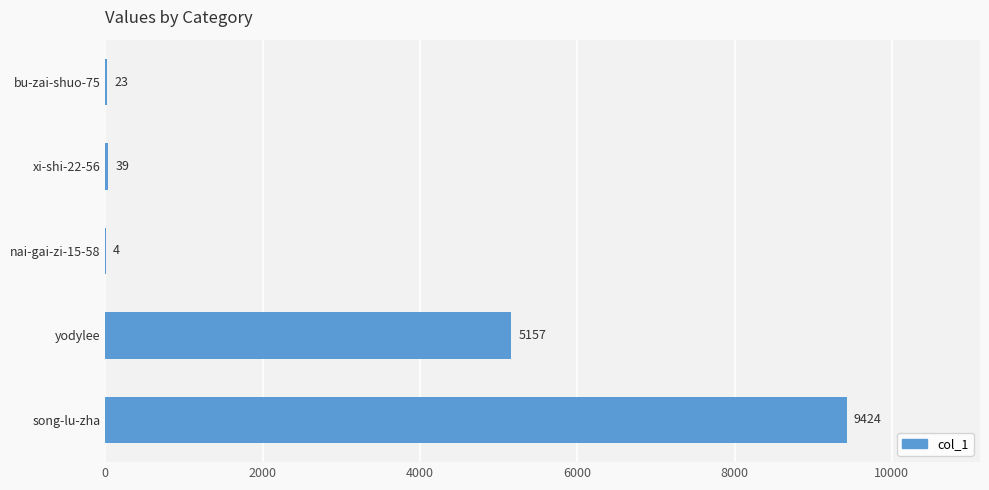

What is the average value?

2929